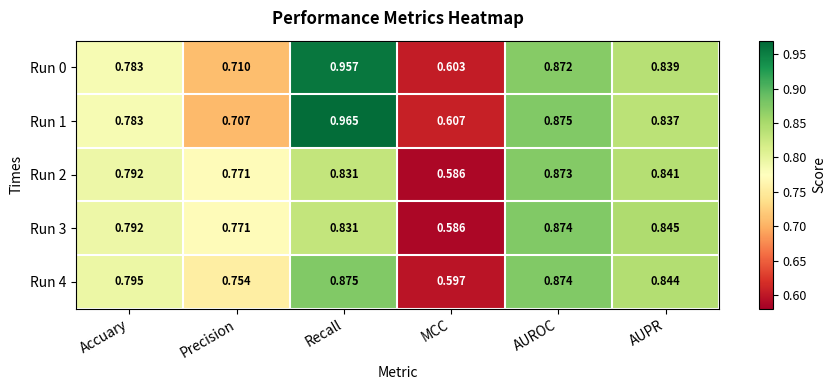

At which category is the sum across all series the highest?

Recall